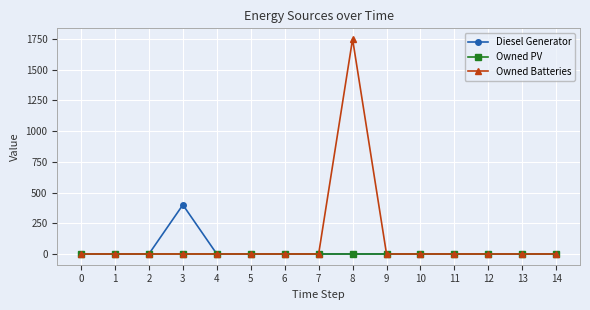

Rank the series by their average value, from highest to lowest.

Owned Batteries, Diesel Generator, Owned PV